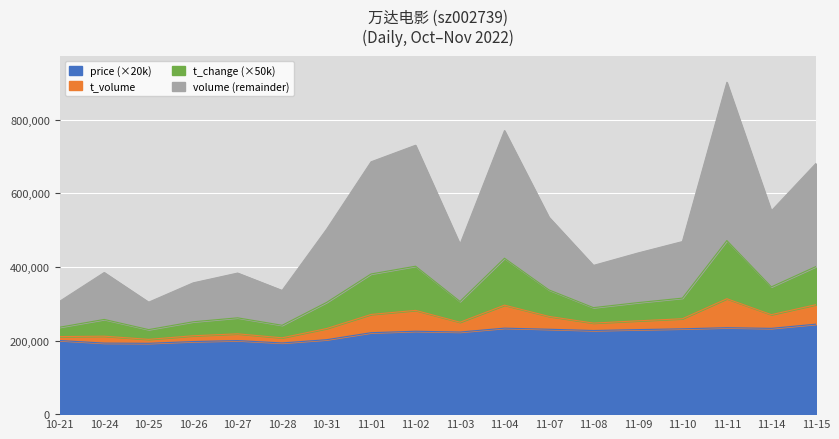

True or false: t_volume has more than 1 interior local peaks.

True